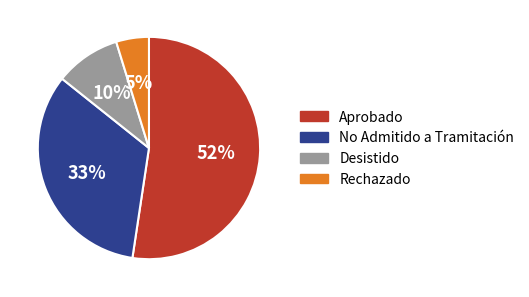

What percentage is the No Admitido a Tramitación slice, to the nearest percent?

33%